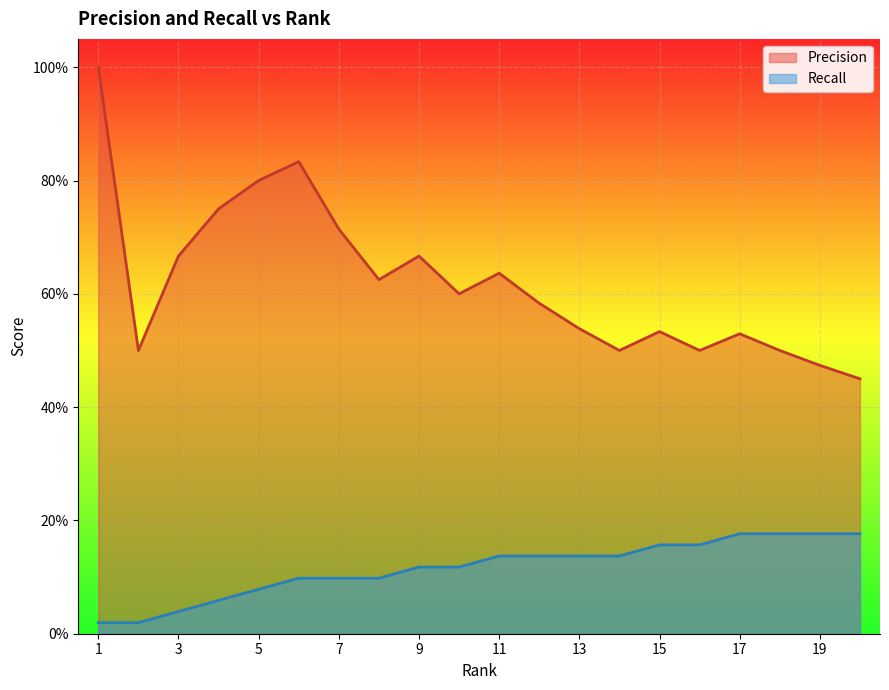

List the labels in order of Precision value, largest first.

1, 6, 5, 4, 7, 3, 9, 11, 8, 10, 12, 13, 15, 17, 2, 14, 16, 18, 19, 20